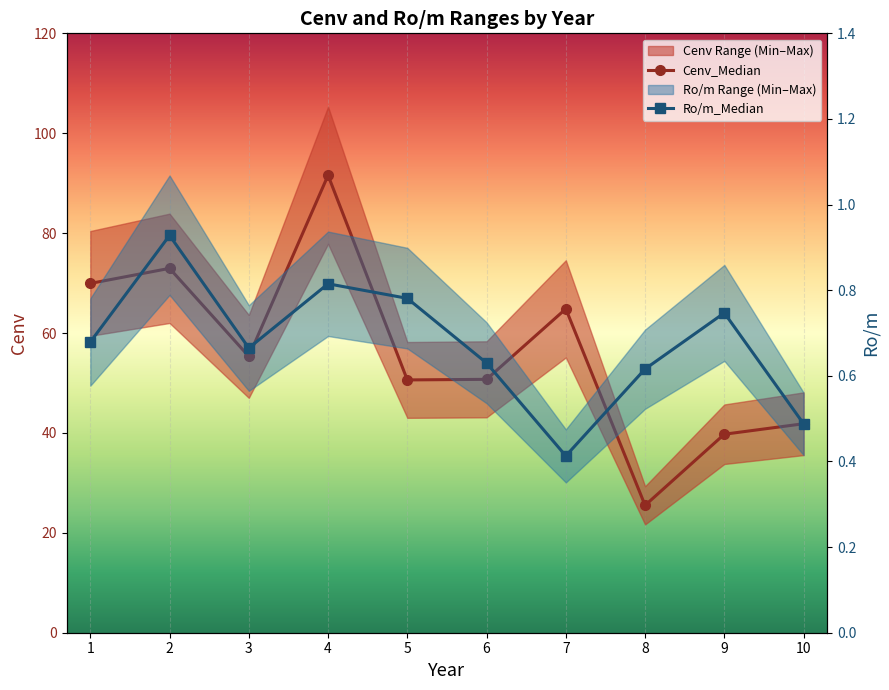

What is the value of the Cenv_Median point at the 9th from the left?

39.7